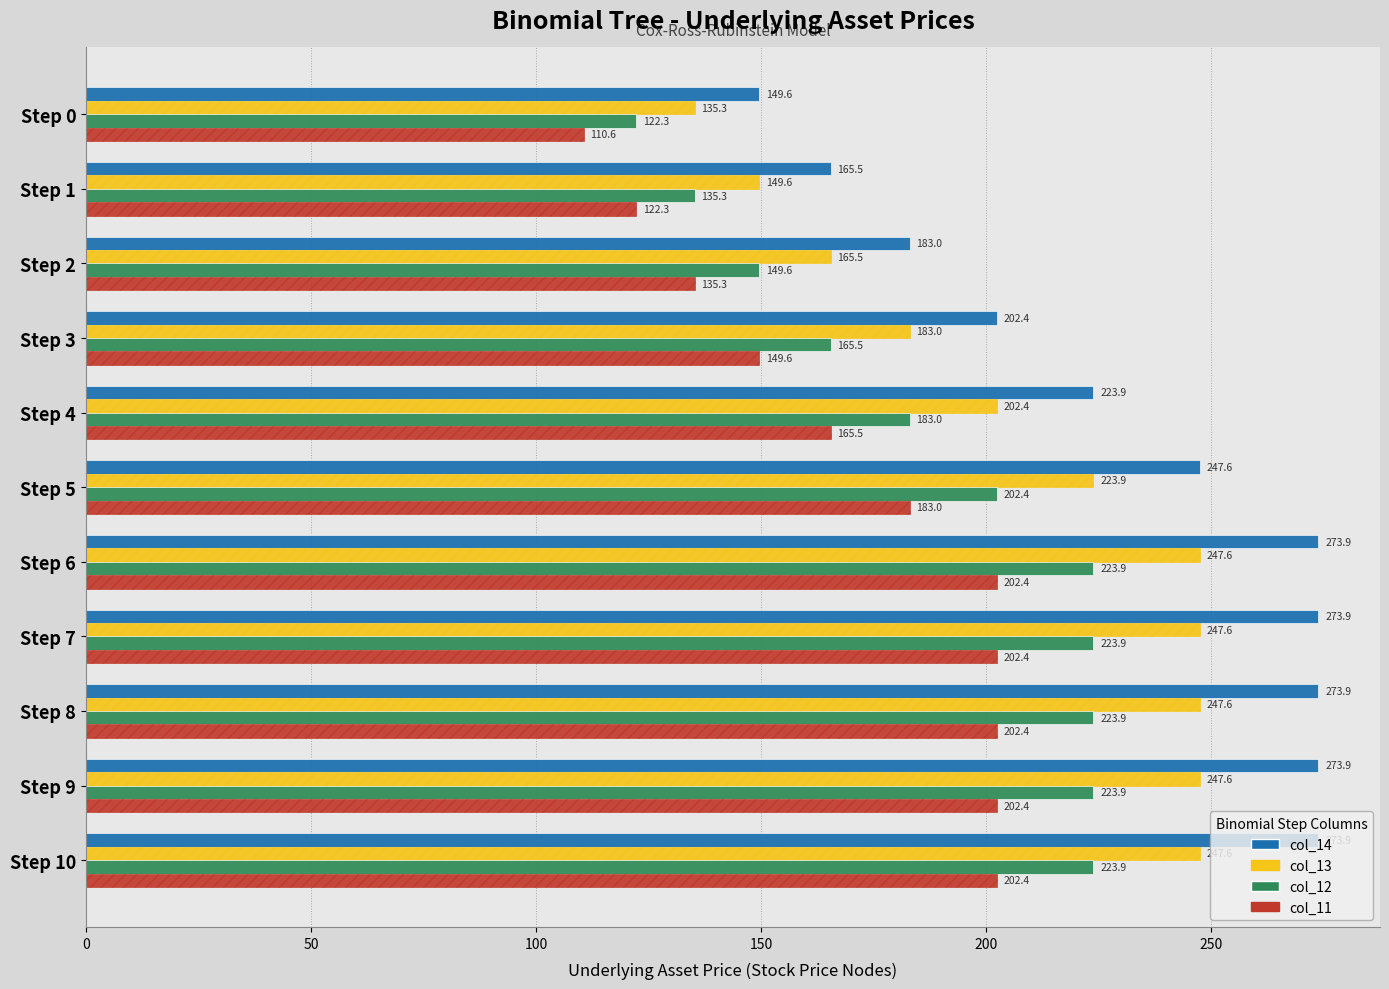

At how many categories does at least one series exceed 136?

11